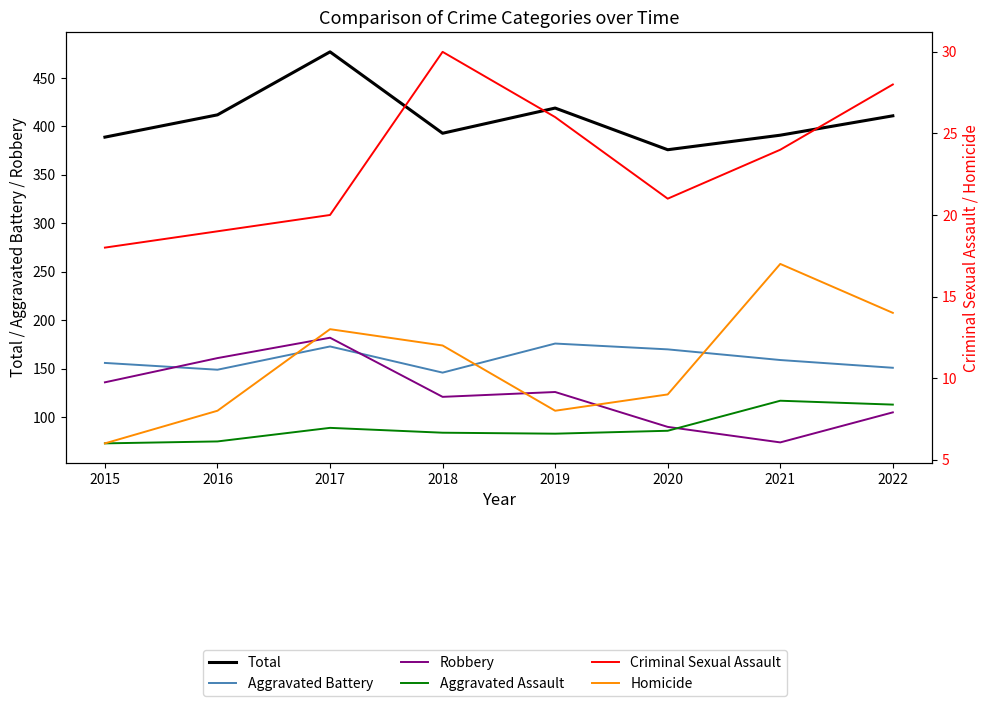

Which category has the lowest value in the Robbery series?

2021